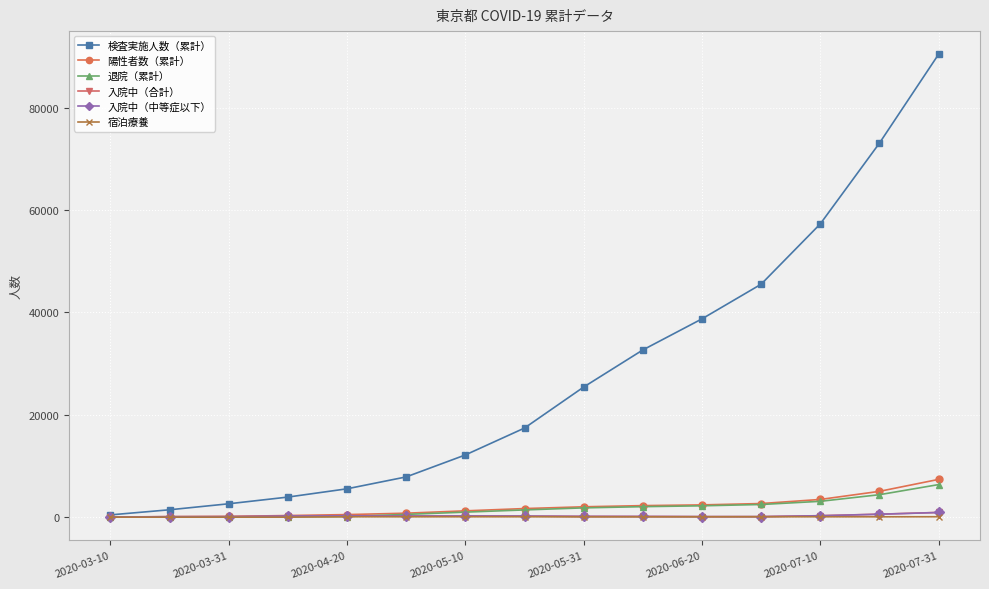

What is the maximum value shown in the chart?

90451